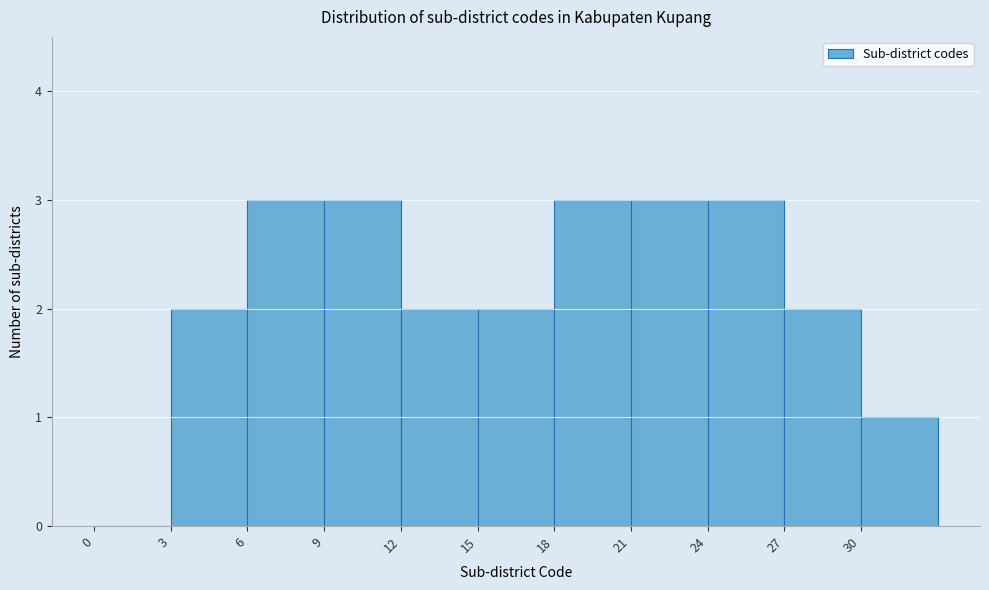

Reading left to right, list every bar in this chart as the range it spans on the x-axis followed by its height. The values are not printed on the chart, so give them approximately, as read against the axis.

0 to 3: 0
3 to 6: 2
6 to 9: 3
9 to 12: 3
12 to 15: 2
15 to 18: 2
18 to 21: 3
21 to 24: 3
24 to 27: 3
27 to 30: 2
30 to 33: 1